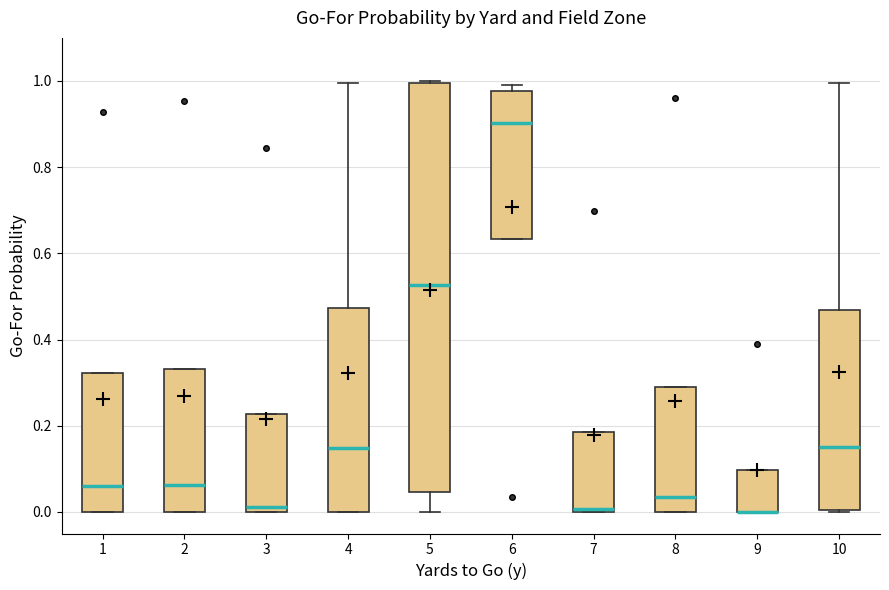

Which box is the tallest, from its lower edge to its upper edge?

5